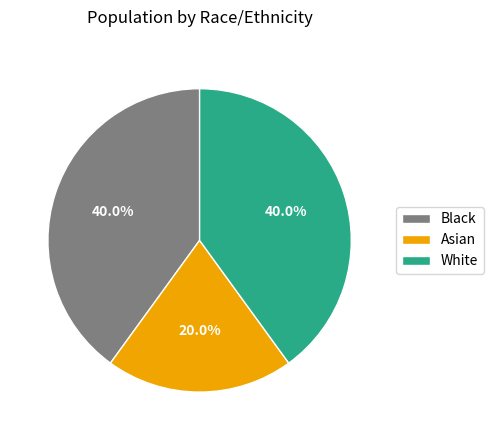

Is it true that Black is 46% of the pie?

False